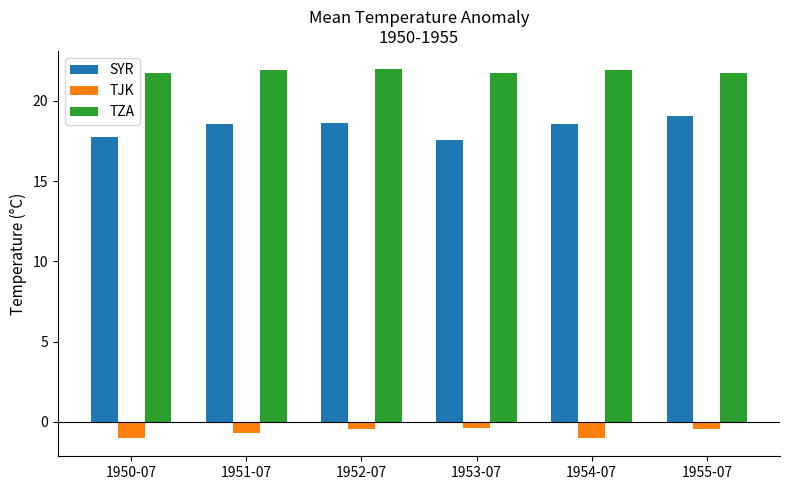

List the series in order of their overall mean, highest first.

TZA, SYR, TJK